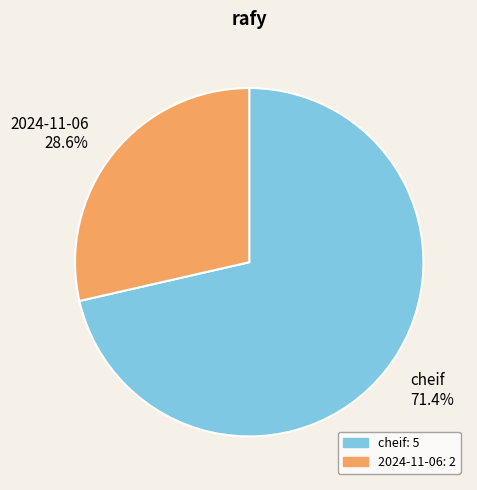

Which category has the biggest portion of the pie?

cheif